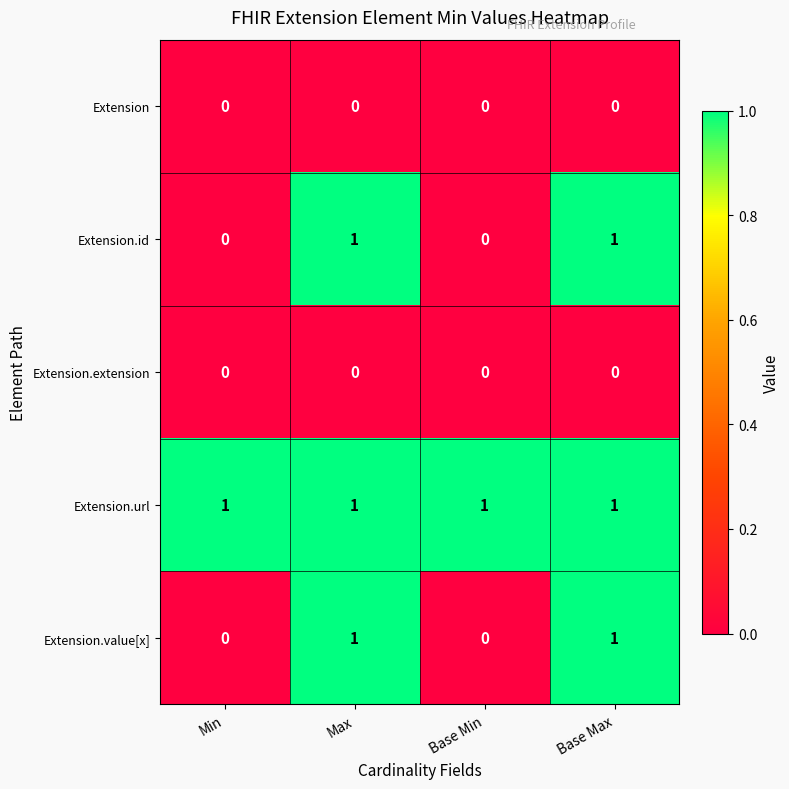

The Extension.url series shows 1 at Base Min. True or false?

True